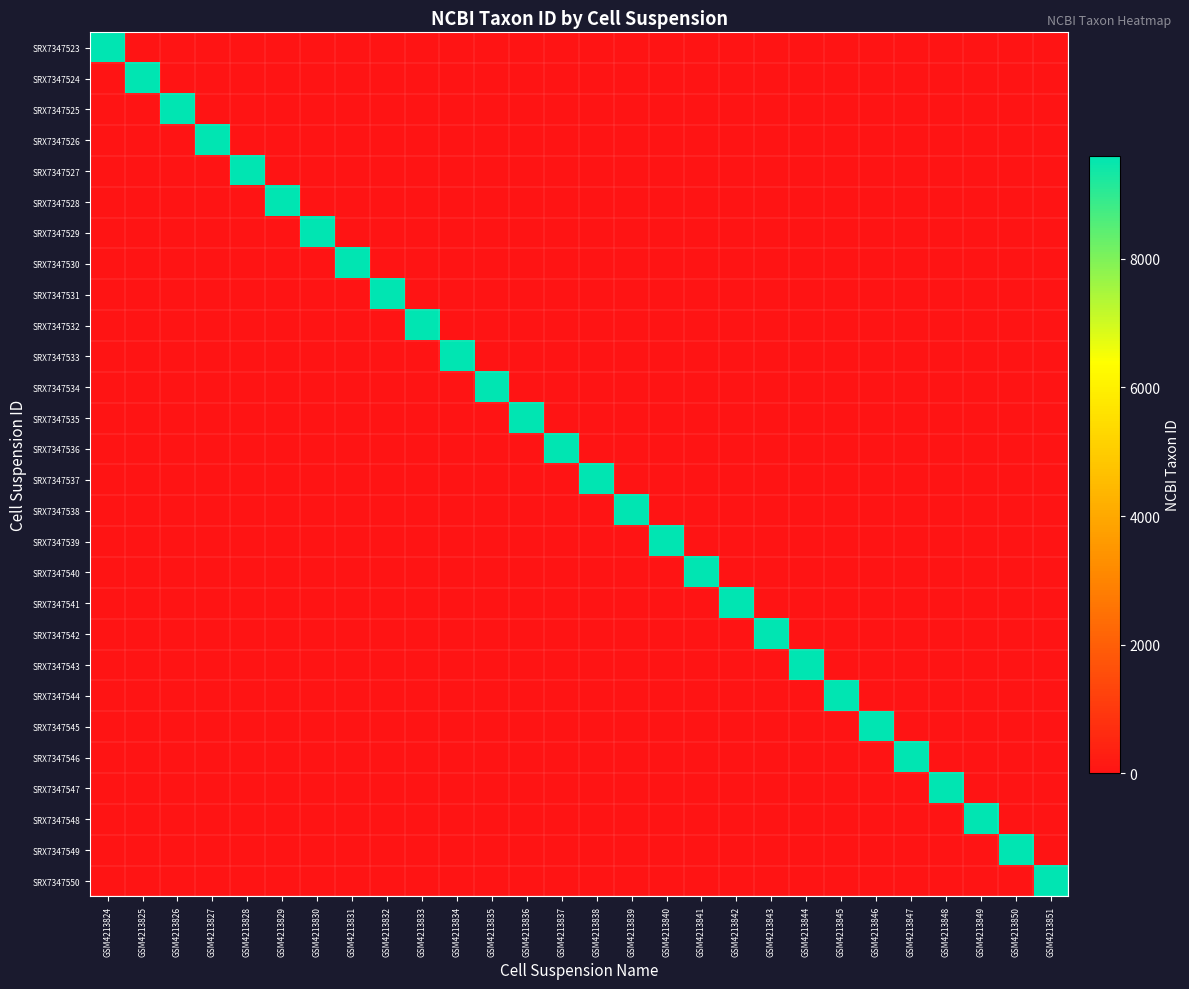

Reading left to right, what are all the values shown in this chart?

SRX7347523: GSM4213824=9606	GSM4213825=0	GSM4213826=0	GSM4213827=0	GSM4213828=0	GSM4213829=0	GSM4213830=0	GSM4213831=0	GSM4213832=0	GSM4213833=0	GSM4213834=0	GSM4213835=0	GSM4213836=0	GSM4213837=0	GSM4213838=0	GSM4213839=0	GSM4213840=0	GSM4213841=0	GSM4213842=0	GSM4213843=0	GSM4213844=0	GSM4213845=0	GSM4213846=0	GSM4213847=0	GSM4213848=0	GSM4213849=0	GSM4213850=0	GSM4213851=0
SRX7347524: GSM4213824=0	GSM4213825=9606	GSM4213826=0	GSM4213827=0	GSM4213828=0	GSM4213829=0	GSM4213830=0	GSM4213831=0	GSM4213832=0	GSM4213833=0	GSM4213834=0	GSM4213835=0	GSM4213836=0	GSM4213837=0	GSM4213838=0	GSM4213839=0	GSM4213840=0	GSM4213841=0	GSM4213842=0	GSM4213843=0	GSM4213844=0	GSM4213845=0	GSM4213846=0	GSM4213847=0	GSM4213848=0	GSM4213849=0	GSM4213850=0	GSM4213851=0
SRX7347525: GSM4213824=0	GSM4213825=0	GSM4213826=9606	GSM4213827=0	GSM4213828=0	GSM4213829=0	GSM4213830=0	GSM4213831=0	GSM4213832=0	GSM4213833=0	GSM4213834=0	GSM4213835=0	GSM4213836=0	GSM4213837=0	GSM4213838=0	GSM4213839=0	GSM4213840=0	GSM4213841=0	GSM4213842=0	GSM4213843=0	GSM4213844=0	GSM4213845=0	GSM4213846=0	GSM4213847=0	GSM4213848=0	GSM4213849=0	GSM4213850=0	GSM4213851=0
SRX7347526: GSM4213824=0	GSM4213825=0	GSM4213826=0	GSM4213827=9606	GSM4213828=0	GSM4213829=0	GSM4213830=0	GSM4213831=0	GSM4213832=0	GSM4213833=0	GSM4213834=0	GSM4213835=0	GSM4213836=0	GSM4213837=0	GSM4213838=0	GSM4213839=0	GSM4213840=0	GSM4213841=0	GSM4213842=0	GSM4213843=0	GSM4213844=0	GSM4213845=0	GSM4213846=0	GSM4213847=0	GSM4213848=0	GSM4213849=0	GSM4213850=0	GSM4213851=0
SRX7347527: GSM4213824=0	GSM4213825=0	GSM4213826=0	GSM4213827=0	GSM4213828=9606	GSM4213829=0	GSM4213830=0	GSM4213831=0	GSM4213832=0	GSM4213833=0	GSM4213834=0	GSM4213835=0	GSM4213836=0	GSM4213837=0	GSM4213838=0	GSM4213839=0	GSM4213840=0	GSM4213841=0	GSM4213842=0	GSM4213843=0	GSM4213844=0	GSM4213845=0	GSM4213846=0	GSM4213847=0	GSM4213848=0	GSM4213849=0	GSM4213850=0	GSM4213851=0
SRX7347528: GSM4213824=0	GSM4213825=0	GSM4213826=0	GSM4213827=0	GSM4213828=0	GSM4213829=9606	GSM4213830=0	GSM4213831=0	GSM4213832=0	GSM4213833=0	GSM4213834=0	GSM4213835=0	GSM4213836=0	GSM4213837=0	GSM4213838=0	GSM4213839=0	GSM4213840=0	GSM4213841=0	GSM4213842=0	GSM4213843=0	GSM4213844=0	GSM4213845=0	GSM4213846=0	GSM4213847=0	GSM4213848=0	GSM4213849=0	GSM4213850=0	GSM4213851=0
SRX7347529: GSM4213824=0	GSM4213825=0	GSM4213826=0	GSM4213827=0	GSM4213828=0	GSM4213829=0	GSM4213830=9606	GSM4213831=0	GSM4213832=0	GSM4213833=0	GSM4213834=0	GSM4213835=0	GSM4213836=0	GSM4213837=0	GSM4213838=0	GSM4213839=0	GSM4213840=0	GSM4213841=0	GSM4213842=0	GSM4213843=0	GSM4213844=0	GSM4213845=0	GSM4213846=0	GSM4213847=0	GSM4213848=0	GSM4213849=0	GSM4213850=0	GSM4213851=0
SRX7347530: GSM4213824=0	GSM4213825=0	GSM4213826=0	GSM4213827=0	GSM4213828=0	GSM4213829=0	GSM4213830=0	GSM4213831=9606	GSM4213832=0	GSM4213833=0	GSM4213834=0	GSM4213835=0	GSM4213836=0	GSM4213837=0	GSM4213838=0	GSM4213839=0	GSM4213840=0	GSM4213841=0	GSM4213842=0	GSM4213843=0	GSM4213844=0	GSM4213845=0	GSM4213846=0	GSM4213847=0	GSM4213848=0	GSM4213849=0	GSM4213850=0	GSM4213851=0
SRX7347531: GSM4213824=0	GSM4213825=0	GSM4213826=0	GSM4213827=0	GSM4213828=0	GSM4213829=0	GSM4213830=0	GSM4213831=0	GSM4213832=9606	GSM4213833=0	GSM4213834=0	GSM4213835=0	GSM4213836=0	GSM4213837=0	GSM4213838=0	GSM4213839=0	GSM4213840=0	GSM4213841=0	GSM4213842=0	GSM4213843=0	GSM4213844=0	GSM4213845=0	GSM4213846=0	GSM4213847=0	GSM4213848=0	GSM4213849=0	GSM4213850=0	GSM4213851=0
SRX7347532: GSM4213824=0	GSM4213825=0	GSM4213826=0	GSM4213827=0	GSM4213828=0	GSM4213829=0	GSM4213830=0	GSM4213831=0	GSM4213832=0	GSM4213833=9606	GSM4213834=0	GSM4213835=0	GSM4213836=0	GSM4213837=0	GSM4213838=0	GSM4213839=0	GSM4213840=0	GSM4213841=0	GSM4213842=0	GSM4213843=0	GSM4213844=0	GSM4213845=0	GSM4213846=0	GSM4213847=0	GSM4213848=0	GSM4213849=0	GSM4213850=0	GSM4213851=0
SRX7347533: GSM4213824=0	GSM4213825=0	GSM4213826=0	GSM4213827=0	GSM4213828=0	GSM4213829=0	GSM4213830=0	GSM4213831=0	GSM4213832=0	GSM4213833=0	GSM4213834=9606	GSM4213835=0	GSM4213836=0	GSM4213837=0	GSM4213838=0	GSM4213839=0	GSM4213840=0	GSM4213841=0	GSM4213842=0	GSM4213843=0	GSM4213844=0	GSM4213845=0	GSM4213846=0	GSM4213847=0	GSM4213848=0	GSM4213849=0	GSM4213850=0	GSM4213851=0
SRX7347534: GSM4213824=0	GSM4213825=0	GSM4213826=0	GSM4213827=0	GSM4213828=0	GSM4213829=0	GSM4213830=0	GSM4213831=0	GSM4213832=0	GSM4213833=0	GSM4213834=0	GSM4213835=9606	GSM4213836=0	GSM4213837=0	GSM4213838=0	GSM4213839=0	GSM4213840=0	GSM4213841=0	GSM4213842=0	GSM4213843=0	GSM4213844=0	GSM4213845=0	GSM4213846=0	GSM4213847=0	GSM4213848=0	GSM4213849=0	GSM4213850=0	GSM4213851=0
SRX7347535: GSM4213824=0	GSM4213825=0	GSM4213826=0	GSM4213827=0	GSM4213828=0	GSM4213829=0	GSM4213830=0	GSM4213831=0	GSM4213832=0	GSM4213833=0	GSM4213834=0	GSM4213835=0	GSM4213836=9606	GSM4213837=0	GSM4213838=0	GSM4213839=0	GSM4213840=0	GSM4213841=0	GSM4213842=0	GSM4213843=0	GSM4213844=0	GSM4213845=0	GSM4213846=0	GSM4213847=0	GSM4213848=0	GSM4213849=0	GSM4213850=0	GSM4213851=0
SRX7347536: GSM4213824=0	GSM4213825=0	GSM4213826=0	GSM4213827=0	GSM4213828=0	GSM4213829=0	GSM4213830=0	GSM4213831=0	GSM4213832=0	GSM4213833=0	GSM4213834=0	GSM4213835=0	GSM4213836=0	GSM4213837=9606	GSM4213838=0	GSM4213839=0	GSM4213840=0	GSM4213841=0	GSM4213842=0	GSM4213843=0	GSM4213844=0	GSM4213845=0	GSM4213846=0	GSM4213847=0	GSM4213848=0	GSM4213849=0	GSM4213850=0	GSM4213851=0
SRX7347537: GSM4213824=0	GSM4213825=0	GSM4213826=0	GSM4213827=0	GSM4213828=0	GSM4213829=0	GSM4213830=0	GSM4213831=0	GSM4213832=0	GSM4213833=0	GSM4213834=0	GSM4213835=0	GSM4213836=0	GSM4213837=0	GSM4213838=9606	GSM4213839=0	GSM4213840=0	GSM4213841=0	GSM4213842=0	GSM4213843=0	GSM4213844=0	GSM4213845=0	GSM4213846=0	GSM4213847=0	GSM4213848=0	GSM4213849=0	GSM4213850=0	GSM4213851=0
SRX7347538: GSM4213824=0	GSM4213825=0	GSM4213826=0	GSM4213827=0	GSM4213828=0	GSM4213829=0	GSM4213830=0	GSM4213831=0	GSM4213832=0	GSM4213833=0	GSM4213834=0	GSM4213835=0	GSM4213836=0	GSM4213837=0	GSM4213838=0	GSM4213839=9606	GSM4213840=0	GSM4213841=0	GSM4213842=0	GSM4213843=0	GSM4213844=0	GSM4213845=0	GSM4213846=0	GSM4213847=0	GSM4213848=0	GSM4213849=0	GSM4213850=0	GSM4213851=0
SRX7347539: GSM4213824=0	GSM4213825=0	GSM4213826=0	GSM4213827=0	GSM4213828=0	GSM4213829=0	GSM4213830=0	GSM4213831=0	GSM4213832=0	GSM4213833=0	GSM4213834=0	GSM4213835=0	GSM4213836=0	GSM4213837=0	GSM4213838=0	GSM4213839=0	GSM4213840=9606	GSM4213841=0	GSM4213842=0	GSM4213843=0	GSM4213844=0	GSM4213845=0	GSM4213846=0	GSM4213847=0	GSM4213848=0	GSM4213849=0	GSM4213850=0	GSM4213851=0
SRX7347540: GSM4213824=0	GSM4213825=0	GSM4213826=0	GSM4213827=0	GSM4213828=0	GSM4213829=0	GSM4213830=0	GSM4213831=0	GSM4213832=0	GSM4213833=0	GSM4213834=0	GSM4213835=0	GSM4213836=0	GSM4213837=0	GSM4213838=0	GSM4213839=0	GSM4213840=0	GSM4213841=9606	GSM4213842=0	GSM4213843=0	GSM4213844=0	GSM4213845=0	GSM4213846=0	GSM4213847=0	GSM4213848=0	GSM4213849=0	GSM4213850=0	GSM4213851=0
SRX7347541: GSM4213824=0	GSM4213825=0	GSM4213826=0	GSM4213827=0	GSM4213828=0	GSM4213829=0	GSM4213830=0	GSM4213831=0	GSM4213832=0	GSM4213833=0	GSM4213834=0	GSM4213835=0	GSM4213836=0	GSM4213837=0	GSM4213838=0	GSM4213839=0	GSM4213840=0	GSM4213841=0	GSM4213842=9606	GSM4213843=0	GSM4213844=0	GSM4213845=0	GSM4213846=0	GSM4213847=0	GSM4213848=0	GSM4213849=0	GSM4213850=0	GSM4213851=0
SRX7347542: GSM4213824=0	GSM4213825=0	GSM4213826=0	GSM4213827=0	GSM4213828=0	GSM4213829=0	GSM4213830=0	GSM4213831=0	GSM4213832=0	GSM4213833=0	GSM4213834=0	GSM4213835=0	GSM4213836=0	GSM4213837=0	GSM4213838=0	GSM4213839=0	GSM4213840=0	GSM4213841=0	GSM4213842=0	GSM4213843=9606	GSM4213844=0	GSM4213845=0	GSM4213846=0	GSM4213847=0	GSM4213848=0	GSM4213849=0	GSM4213850=0	GSM4213851=0
SRX7347543: GSM4213824=0	GSM4213825=0	GSM4213826=0	GSM4213827=0	GSM4213828=0	GSM4213829=0	GSM4213830=0	GSM4213831=0	GSM4213832=0	GSM4213833=0	GSM4213834=0	GSM4213835=0	GSM4213836=0	GSM4213837=0	GSM4213838=0	GSM4213839=0	GSM4213840=0	GSM4213841=0	GSM4213842=0	GSM4213843=0	GSM4213844=9606	GSM4213845=0	GSM4213846=0	GSM4213847=0	GSM4213848=0	GSM4213849=0	GSM4213850=0	GSM4213851=0
SRX7347544: GSM4213824=0	GSM4213825=0	GSM4213826=0	GSM4213827=0	GSM4213828=0	GSM4213829=0	GSM4213830=0	GSM4213831=0	GSM4213832=0	GSM4213833=0	GSM4213834=0	GSM4213835=0	GSM4213836=0	GSM4213837=0	GSM4213838=0	GSM4213839=0	GSM4213840=0	GSM4213841=0	GSM4213842=0	GSM4213843=0	GSM4213844=0	GSM4213845=9606	GSM4213846=0	GSM4213847=0	GSM4213848=0	GSM4213849=0	GSM4213850=0	GSM4213851=0
SRX7347545: GSM4213824=0	GSM4213825=0	GSM4213826=0	GSM4213827=0	GSM4213828=0	GSM4213829=0	GSM4213830=0	GSM4213831=0	GSM4213832=0	GSM4213833=0	GSM4213834=0	GSM4213835=0	GSM4213836=0	GSM4213837=0	GSM4213838=0	GSM4213839=0	GSM4213840=0	GSM4213841=0	GSM4213842=0	GSM4213843=0	GSM4213844=0	GSM4213845=0	GSM4213846=9606	GSM4213847=0	GSM4213848=0	GSM4213849=0	GSM4213850=0	GSM4213851=0
SRX7347546: GSM4213824=0	GSM4213825=0	GSM4213826=0	GSM4213827=0	GSM4213828=0	GSM4213829=0	GSM4213830=0	GSM4213831=0	GSM4213832=0	GSM4213833=0	GSM4213834=0	GSM4213835=0	GSM4213836=0	GSM4213837=0	GSM4213838=0	GSM4213839=0	GSM4213840=0	GSM4213841=0	GSM4213842=0	GSM4213843=0	GSM4213844=0	GSM4213845=0	GSM4213846=0	GSM4213847=9606	GSM4213848=0	GSM4213849=0	GSM4213850=0	GSM4213851=0
SRX7347547: GSM4213824=0	GSM4213825=0	GSM4213826=0	GSM4213827=0	GSM4213828=0	GSM4213829=0	GSM4213830=0	GSM4213831=0	GSM4213832=0	GSM4213833=0	GSM4213834=0	GSM4213835=0	GSM4213836=0	GSM4213837=0	GSM4213838=0	GSM4213839=0	GSM4213840=0	GSM4213841=0	GSM4213842=0	GSM4213843=0	GSM4213844=0	GSM4213845=0	GSM4213846=0	GSM4213847=0	GSM4213848=9606	GSM4213849=0	GSM4213850=0	GSM4213851=0
SRX7347548: GSM4213824=0	GSM4213825=0	GSM4213826=0	GSM4213827=0	GSM4213828=0	GSM4213829=0	GSM4213830=0	GSM4213831=0	GSM4213832=0	GSM4213833=0	GSM4213834=0	GSM4213835=0	GSM4213836=0	GSM4213837=0	GSM4213838=0	GSM4213839=0	GSM4213840=0	GSM4213841=0	GSM4213842=0	GSM4213843=0	GSM4213844=0	GSM4213845=0	GSM4213846=0	GSM4213847=0	GSM4213848=0	GSM4213849=9606	GSM4213850=0	GSM4213851=0
SRX7347549: GSM4213824=0	GSM4213825=0	GSM4213826=0	GSM4213827=0	GSM4213828=0	GSM4213829=0	GSM4213830=0	GSM4213831=0	GSM4213832=0	GSM4213833=0	GSM4213834=0	GSM4213835=0	GSM4213836=0	GSM4213837=0	GSM4213838=0	GSM4213839=0	GSM4213840=0	GSM4213841=0	GSM4213842=0	GSM4213843=0	GSM4213844=0	GSM4213845=0	GSM4213846=0	GSM4213847=0	GSM4213848=0	GSM4213849=0	GSM4213850=9606	GSM4213851=0
SRX7347550: GSM4213824=0	GSM4213825=0	GSM4213826=0	GSM4213827=0	GSM4213828=0	GSM4213829=0	GSM4213830=0	GSM4213831=0	GSM4213832=0	GSM4213833=0	GSM4213834=0	GSM4213835=0	GSM4213836=0	GSM4213837=0	GSM4213838=0	GSM4213839=0	GSM4213840=0	GSM4213841=0	GSM4213842=0	GSM4213843=0	GSM4213844=0	GSM4213845=0	GSM4213846=0	GSM4213847=0	GSM4213848=0	GSM4213849=0	GSM4213850=0	GSM4213851=9606